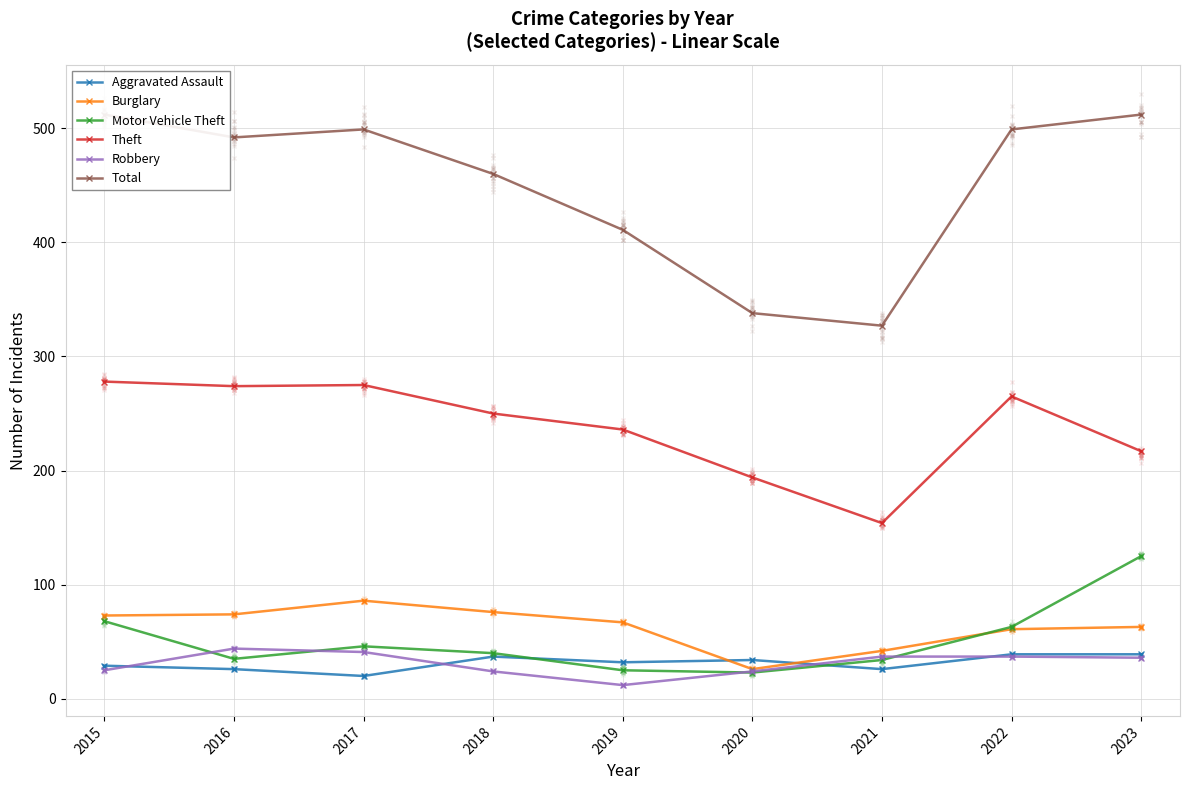

At which category does the chart reach its minimum across all series?

2019